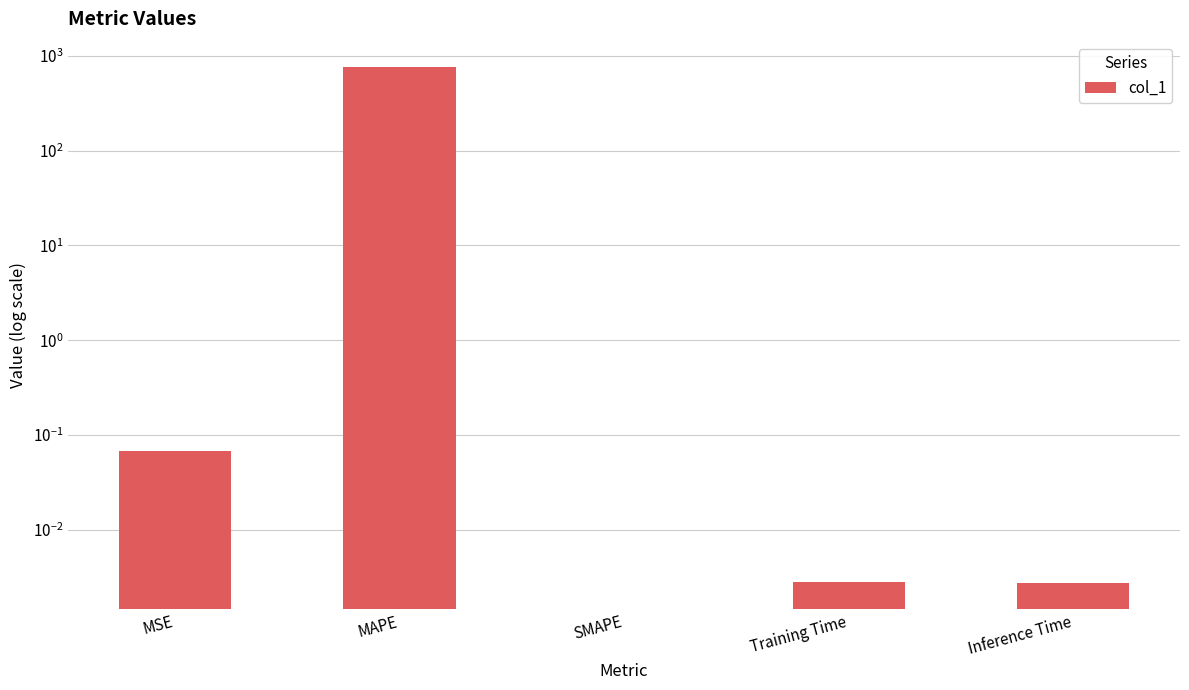

What is the change in value from MSE to Training Time?

-0.1